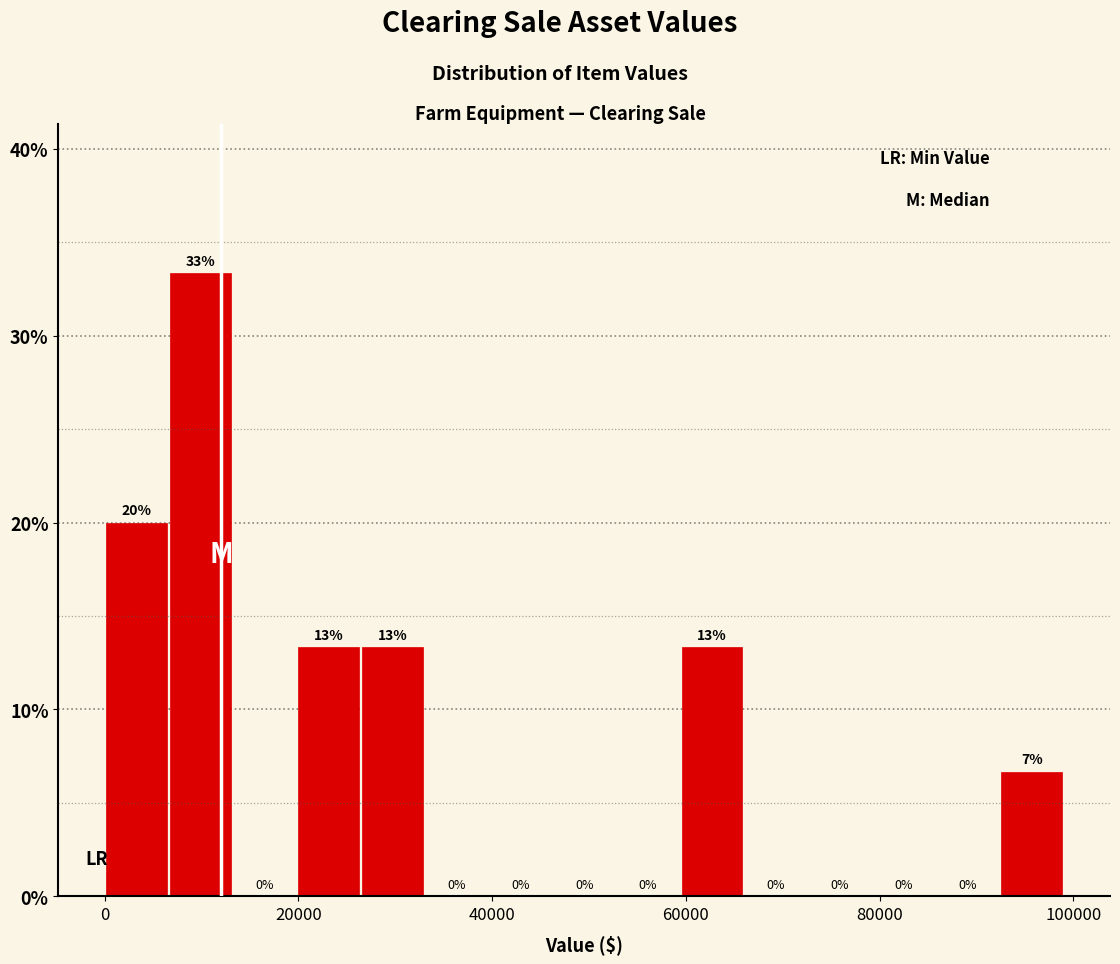

Around what value on the x-axis is the tallest bar? Give the approximate position of its centre, as read against the axis.

10000